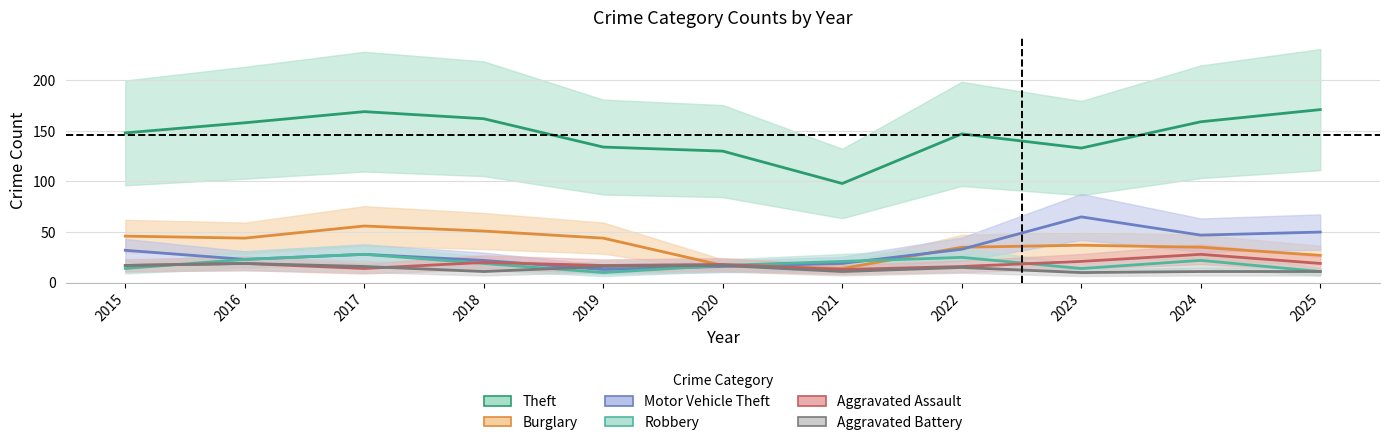

Which series has the largest range (max minus min)?

Theft